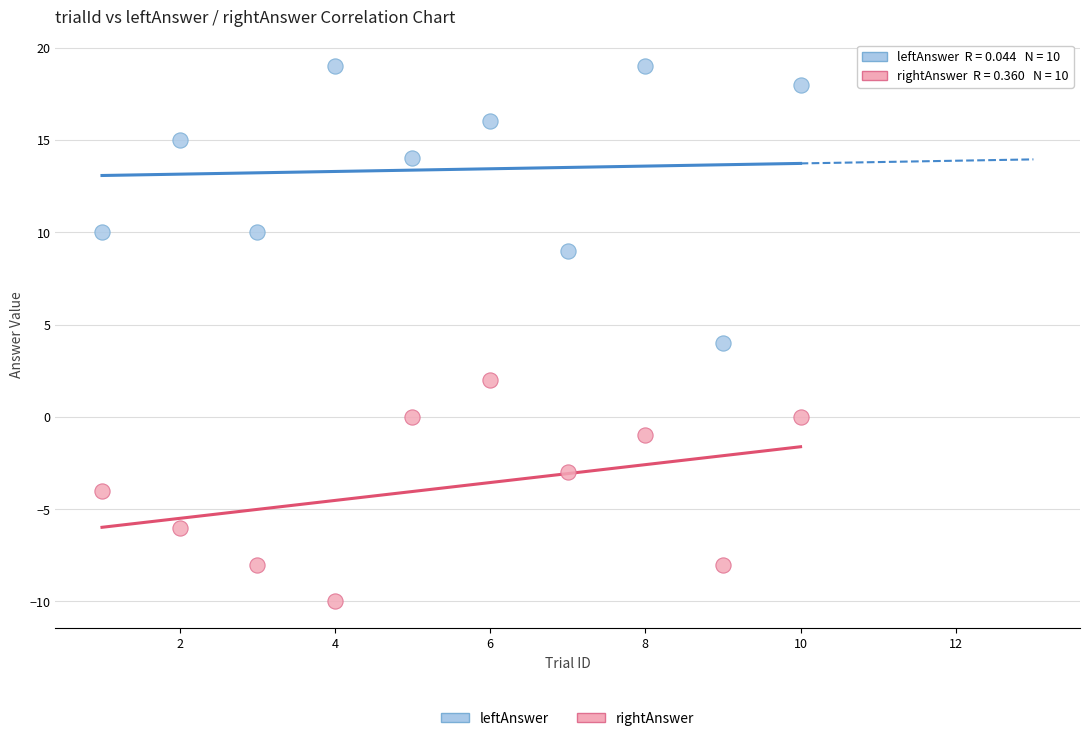

Across all data points, what is the range of Y values (max minus min)?

29